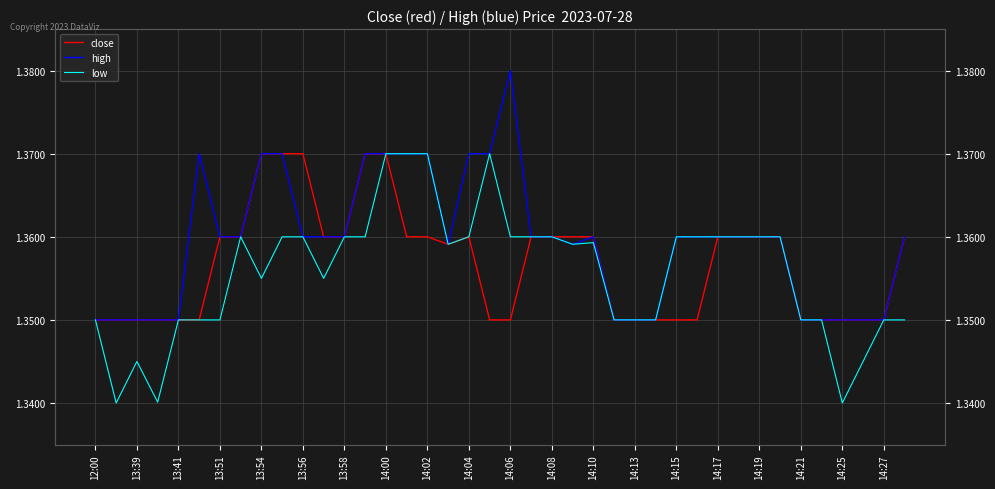

What is the total value across all series at 14:17?

4.1